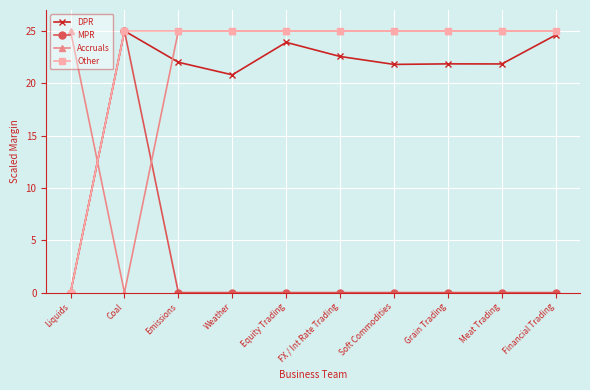

Where is DPR nearest to the value 12?

Weather